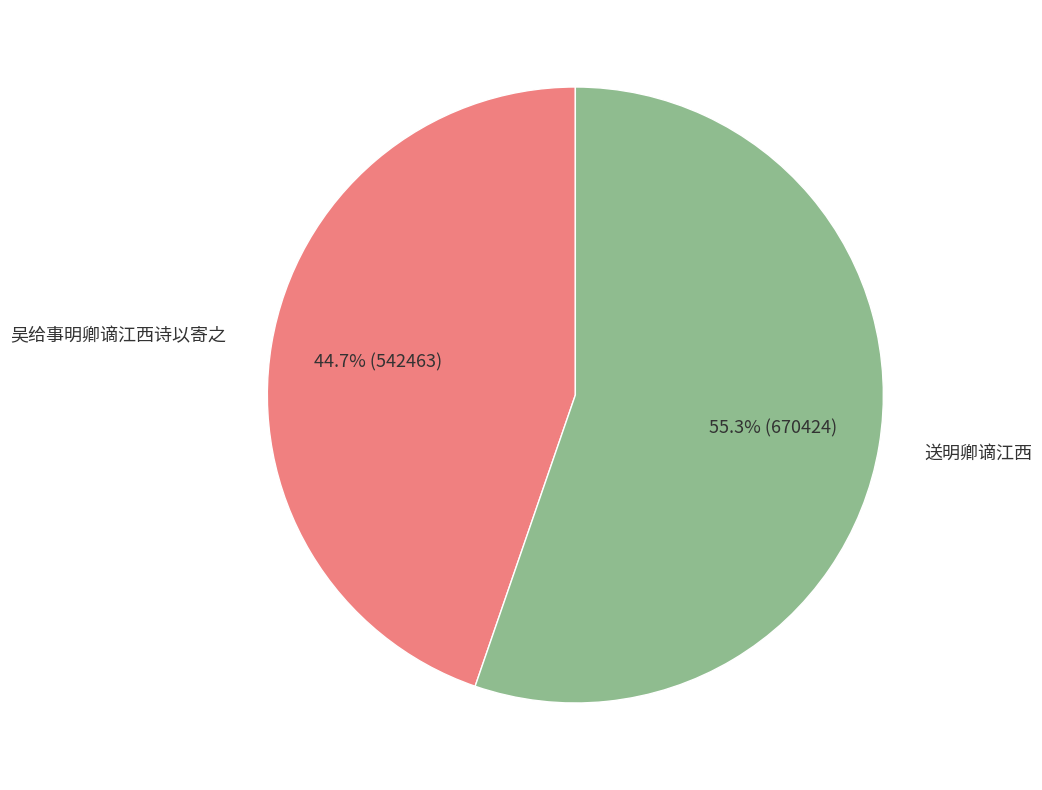

How many slices are in this pie chart?

2